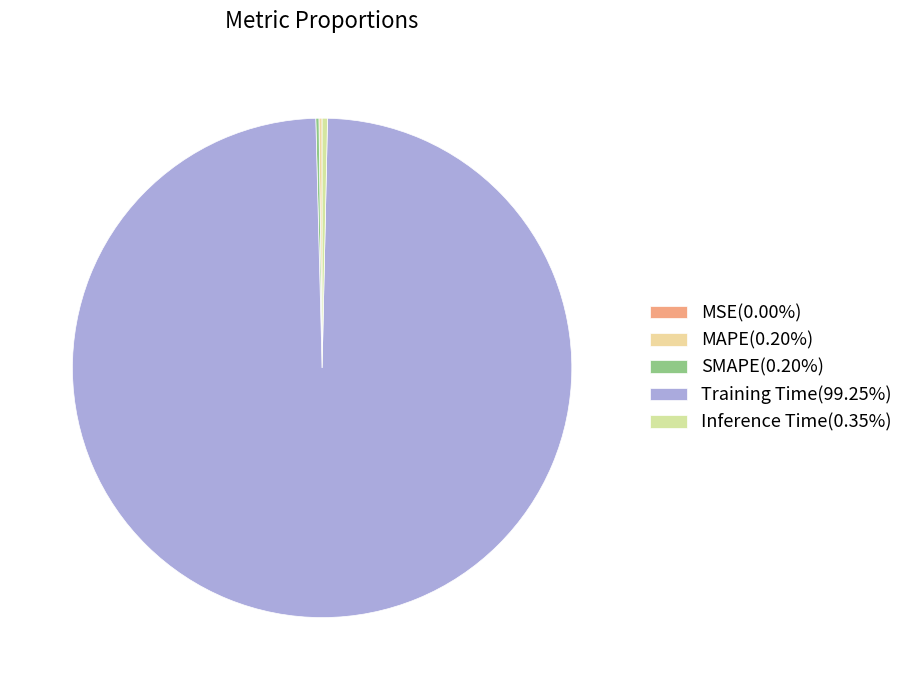

To the nearest percent, what percentage of the pie is Training Time?

99%